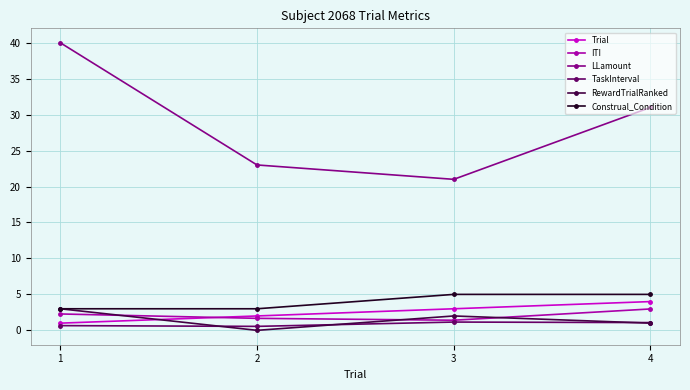

What is the maximum value shown in the chart?

40.0